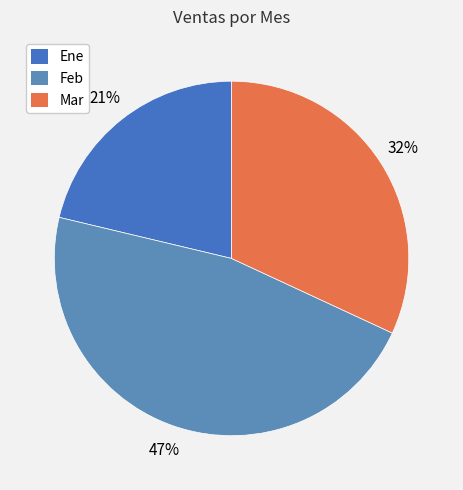

How many segments does this pie chart have?

3